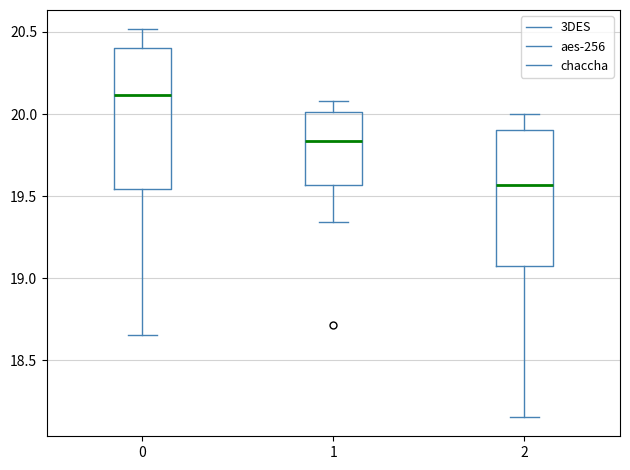

Reading left to right, read every box against the y-axis: the position of its median line, the range the box covers, and the ends of its whiskers. The values are not printed on the chart, so give them approximately, as read against the axis.

0: median 20.10, box 19.55 to 20.40, whiskers 18.65 to 20.50
1: median 19.85, box 19.55 to 20.00, whiskers 19.35 to 20.10
2: median 19.55, box 19.05 to 19.90, whiskers 18.15 to 20.00